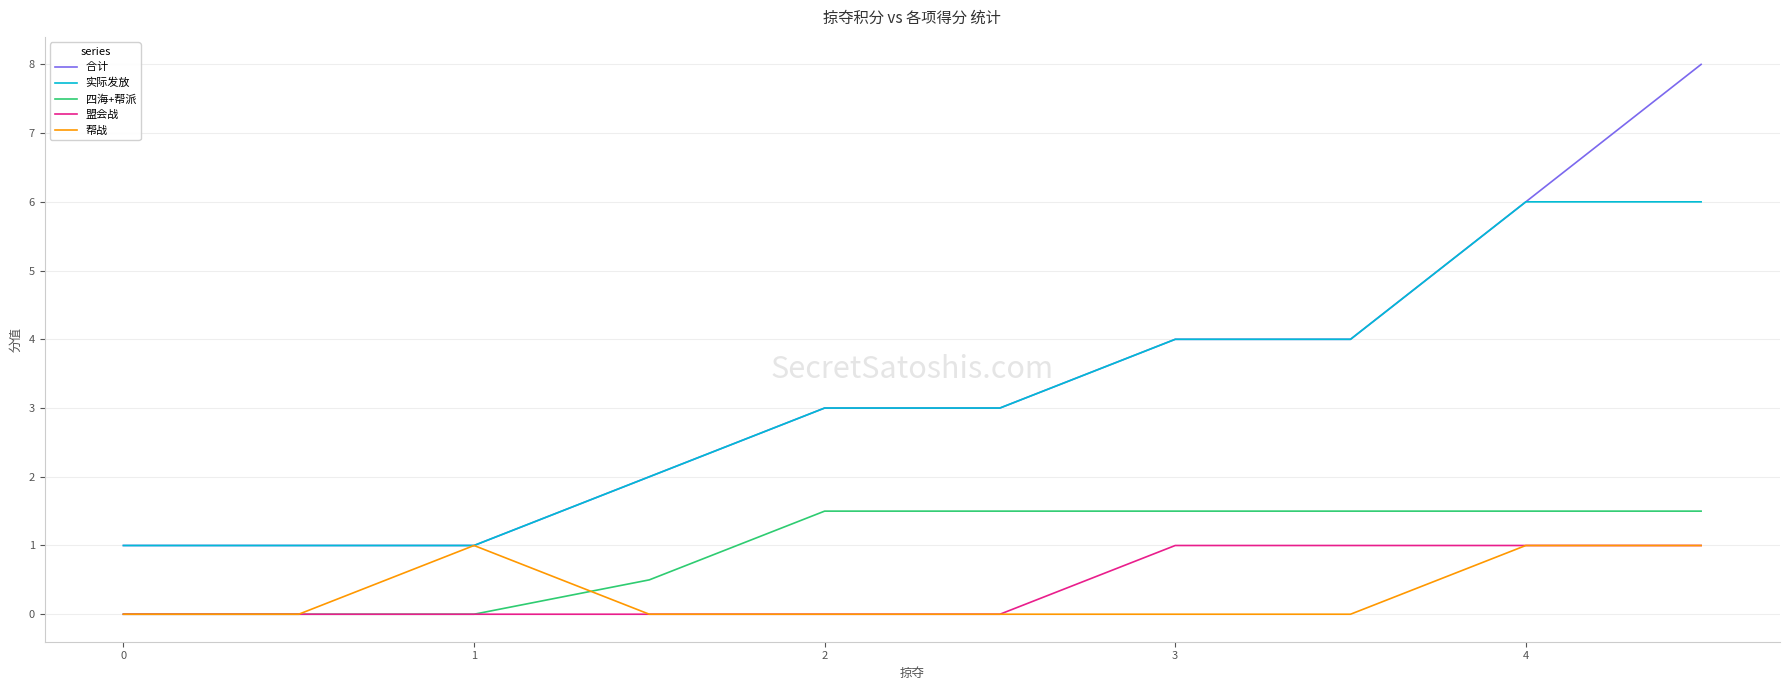

What is the greatest value displayed?

8.0